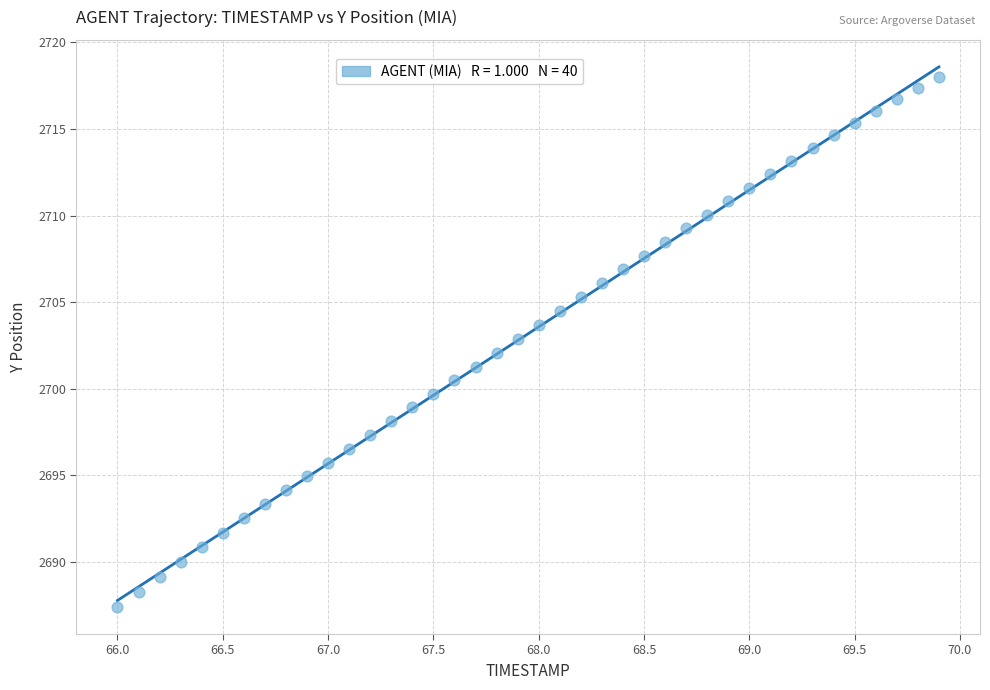

What is the range of X values (max minus min)?

3.9